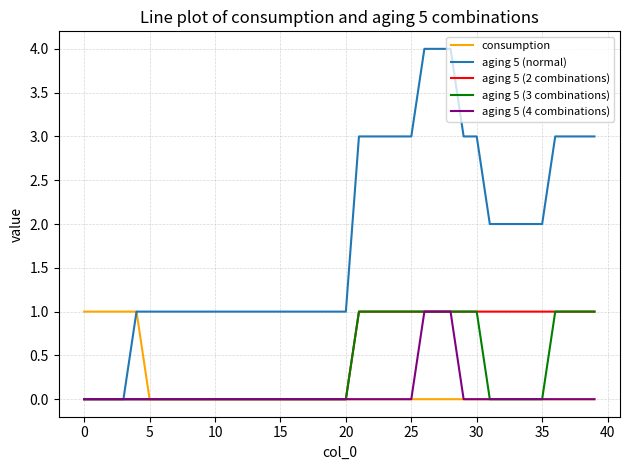

What is the difference between the maximum and second lowest values in the aging 5 (4 combinations) series?

1